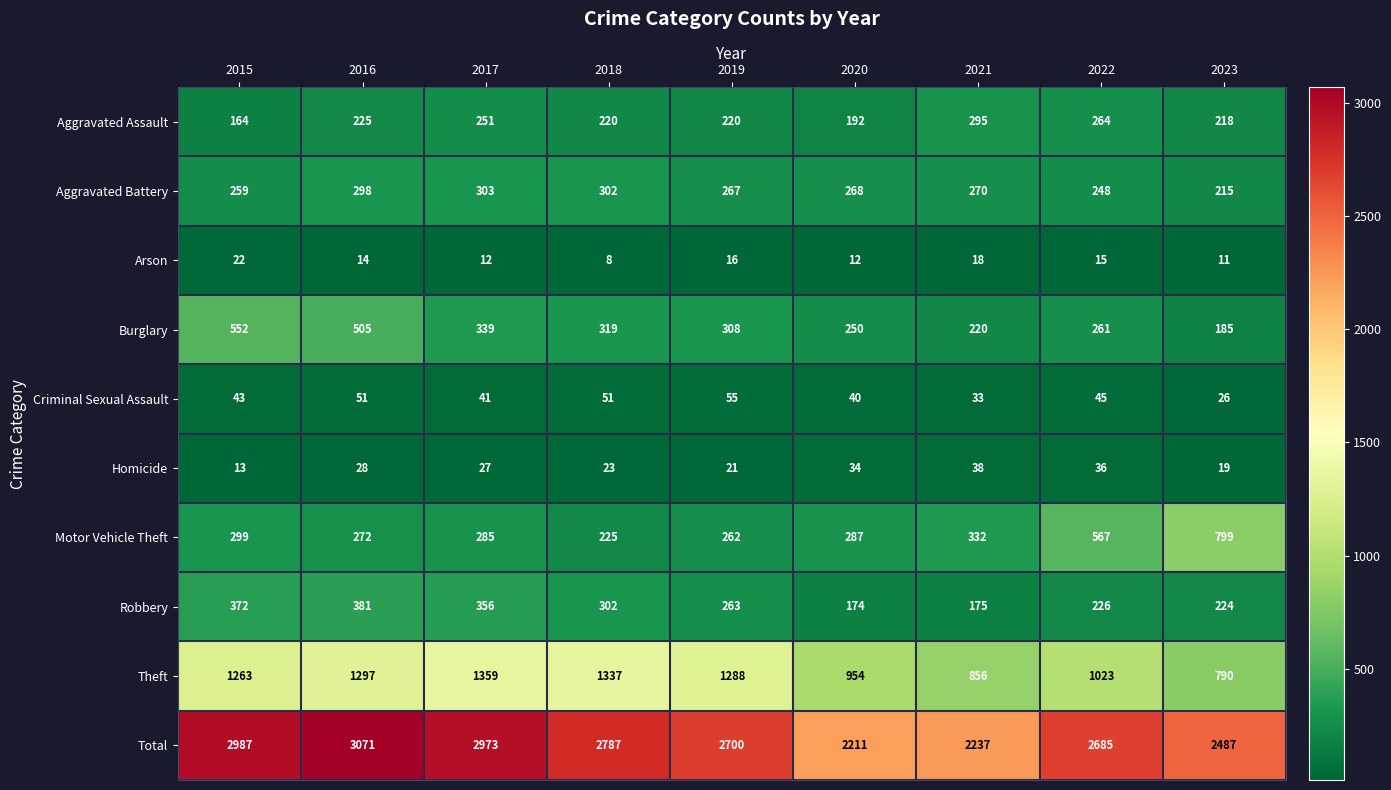

How many data points does each series have?

9